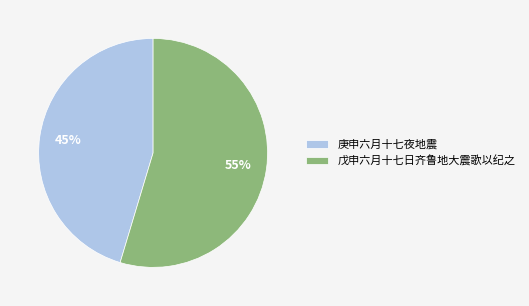

The 戊申六月十七日齐鲁地大震歌以纪之 slice represents 63% of the pie. True or false?

False